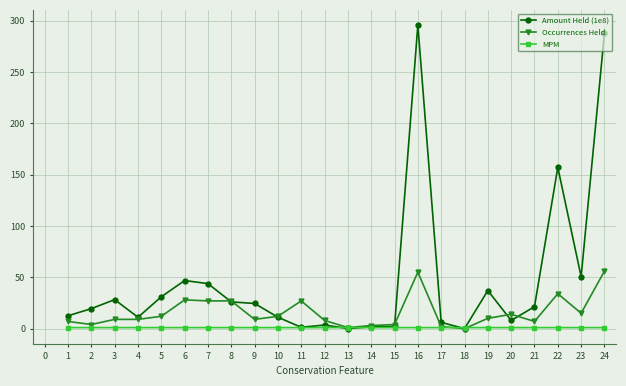

List the series in order of their overall mean, lowest first.

MPM, Occurrences Held, Amount Held (1e8)